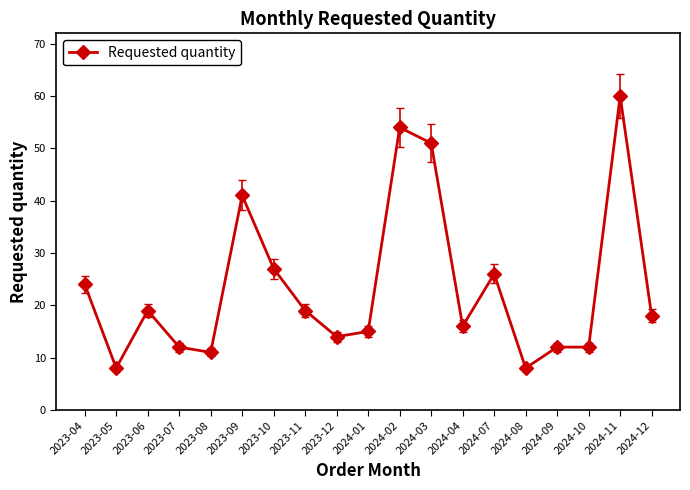

How many data points does each series have?

19